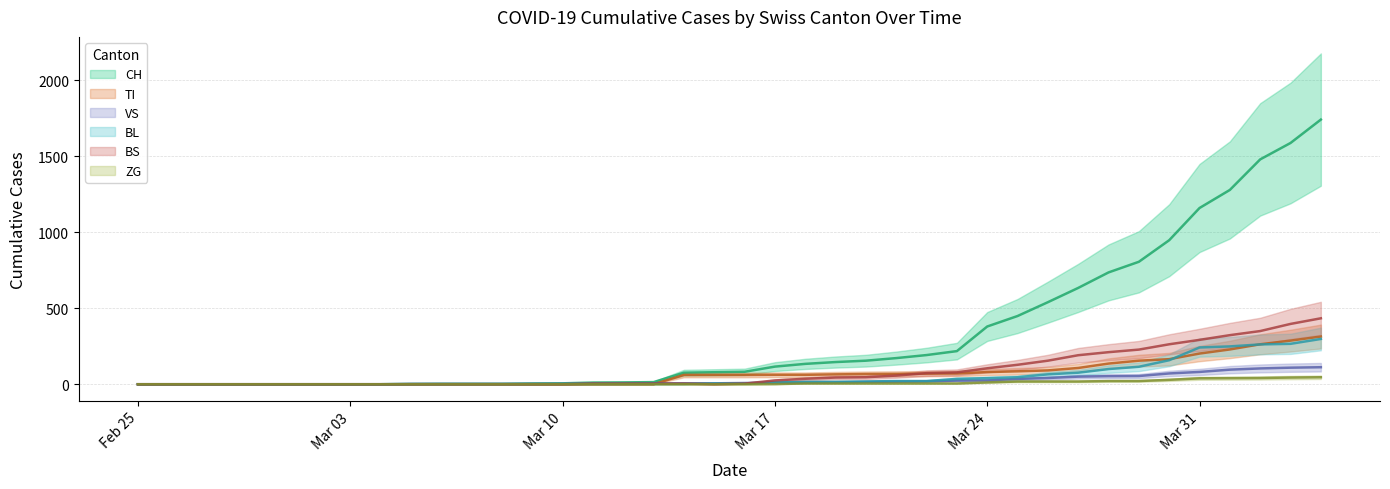

List the series in order of their peak value, highest first.

CH, BS, TI, BL, VS, ZG